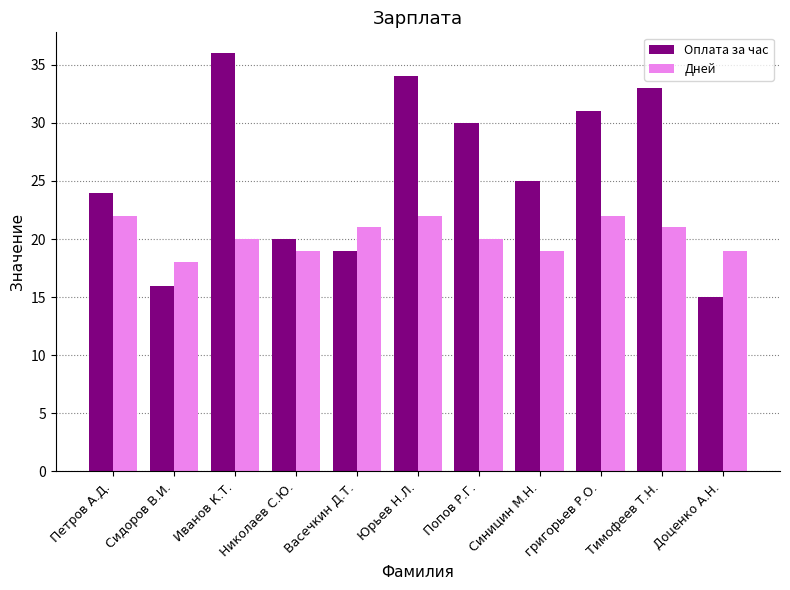

The Оплата за час series shows 15 at Доценко А.Н.. True or false?

True